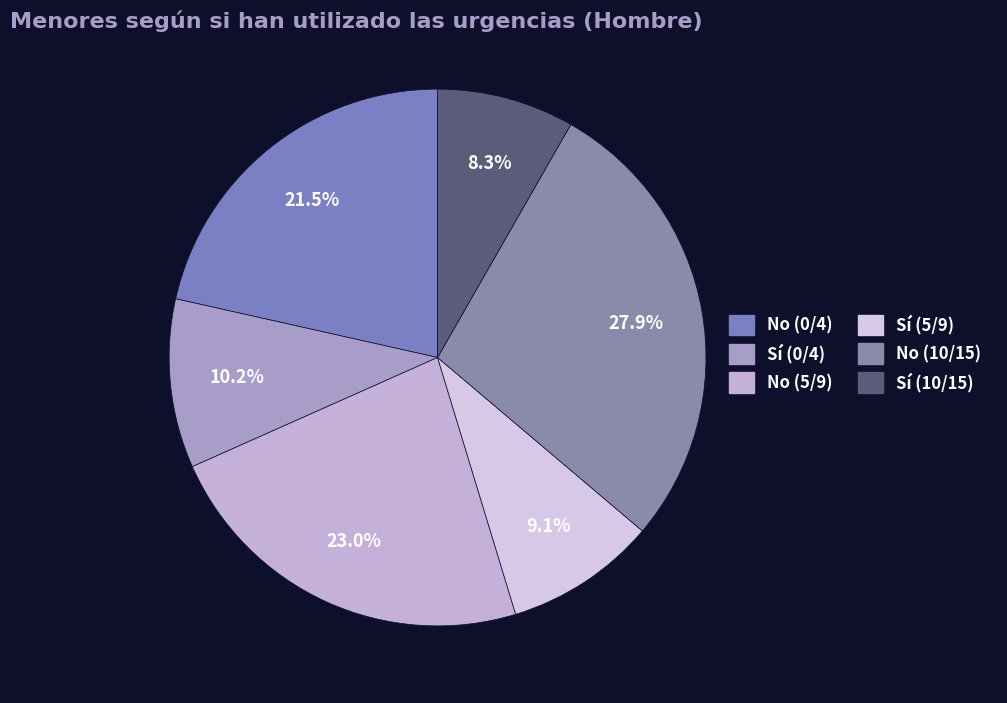

The Sí (0/4) slice represents 10% of the pie. True or false?

True